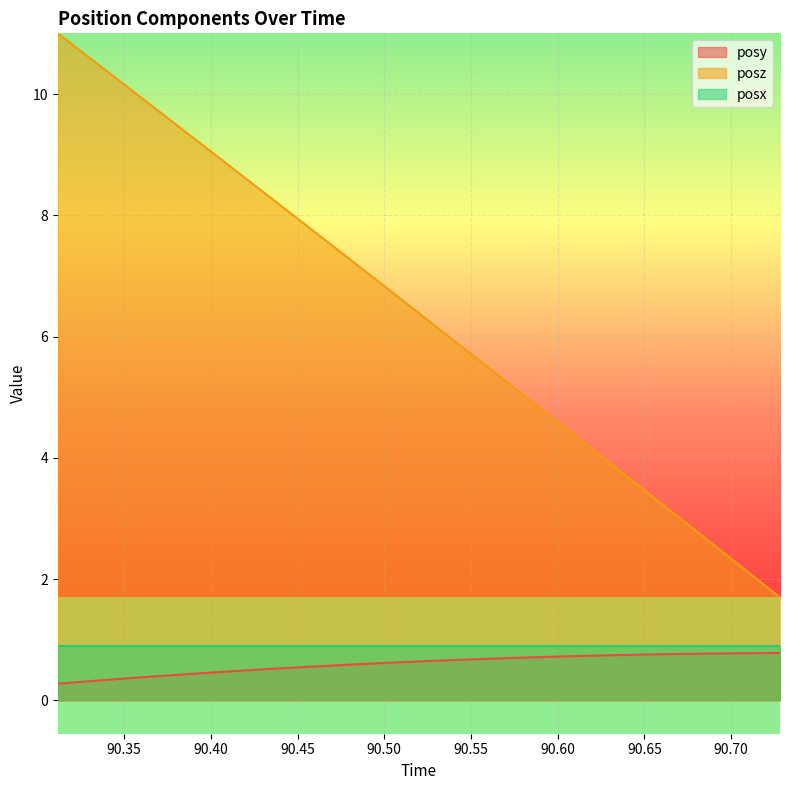

Which series has the largest total across all categories?

posz